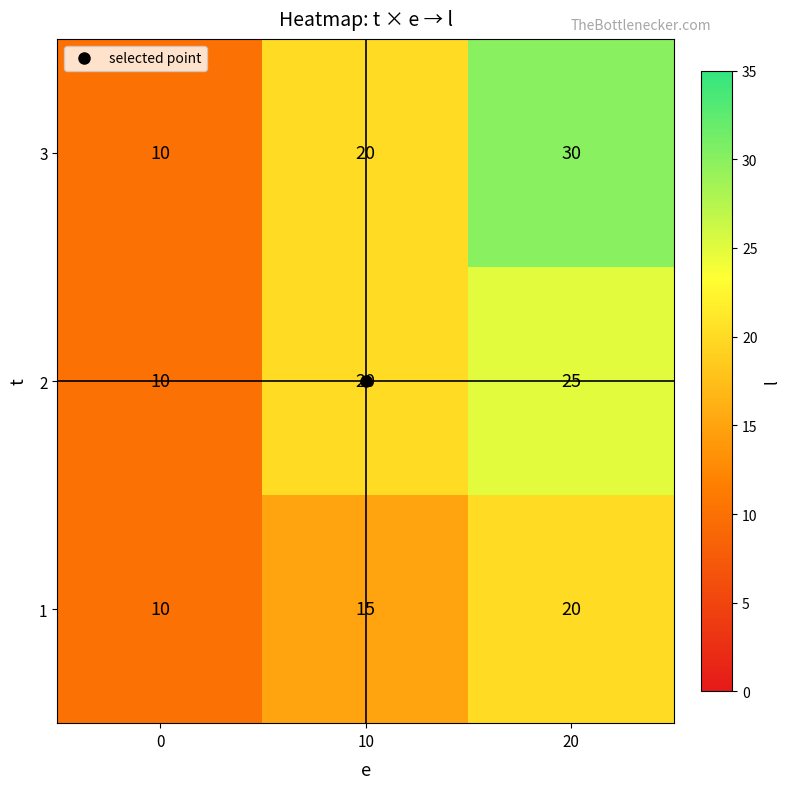

At which label does 1 reach its peak?

20